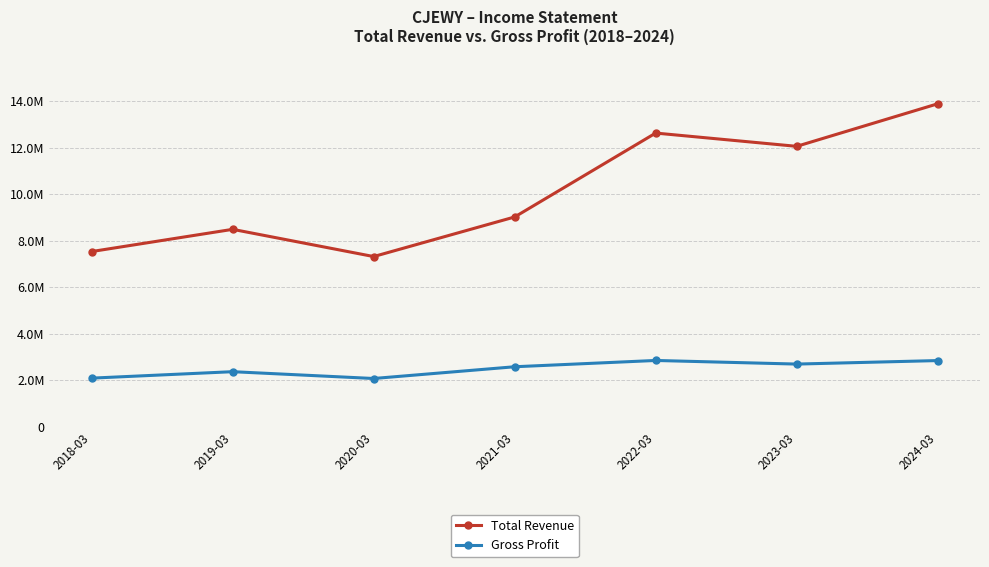

What is the lowest value of the Total Revenue series?

7321400